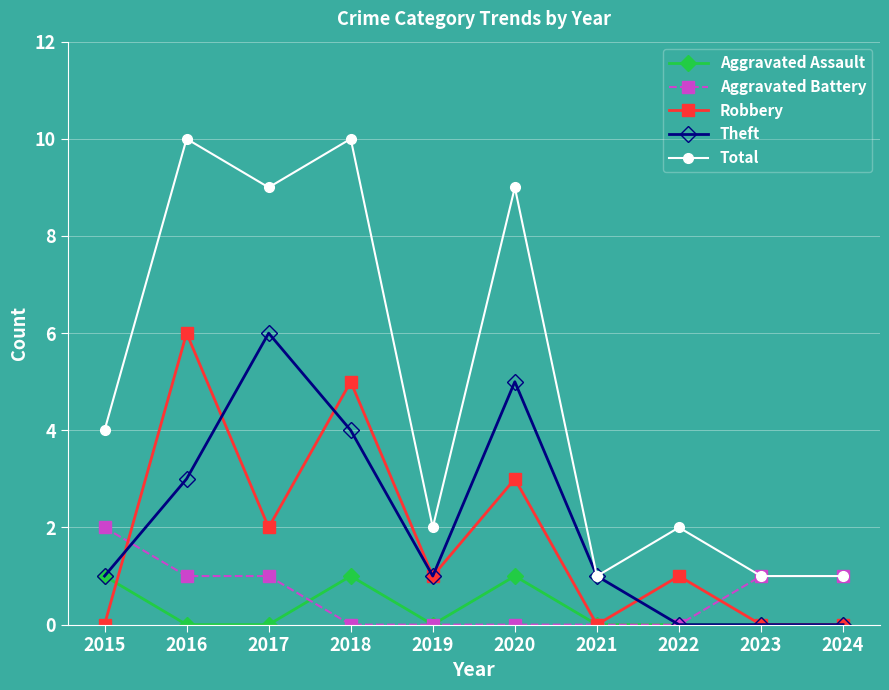

What is the greatest value displayed?

10